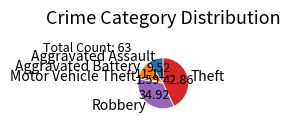

What is the ratio of the value at Aggravated Assault to the value at Robbery?

0.3